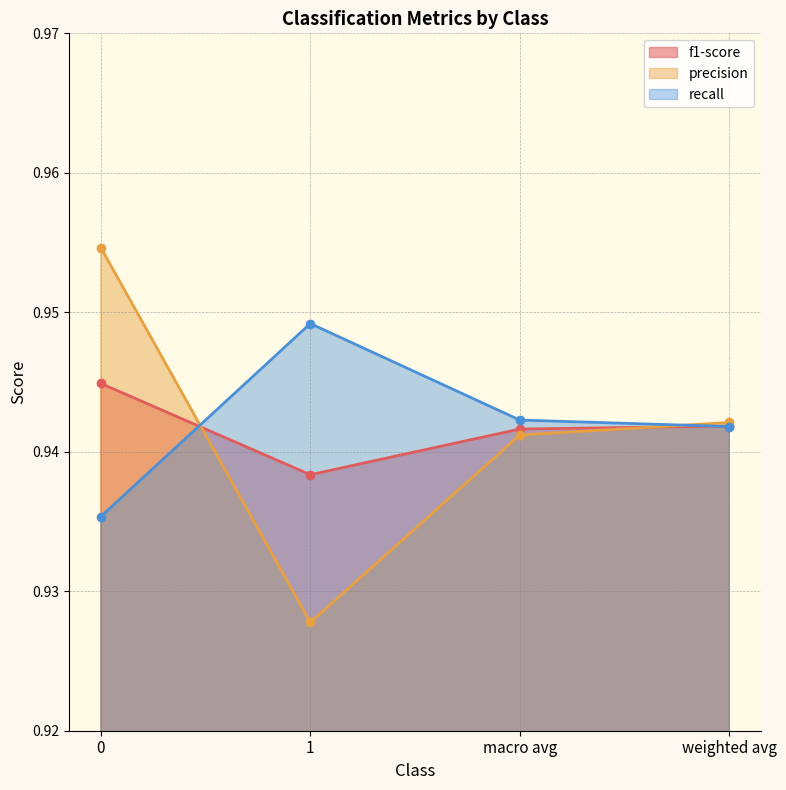

How many intersections are there between precision and recall?

2